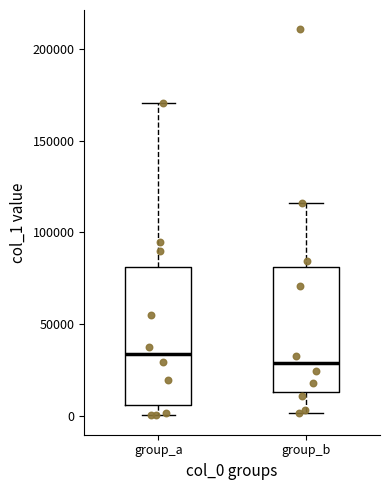

Where does the median line of the box for group_b sit on the y-axis? The values are not printed on the chart, so give them approximately, as read against the axis.

30000